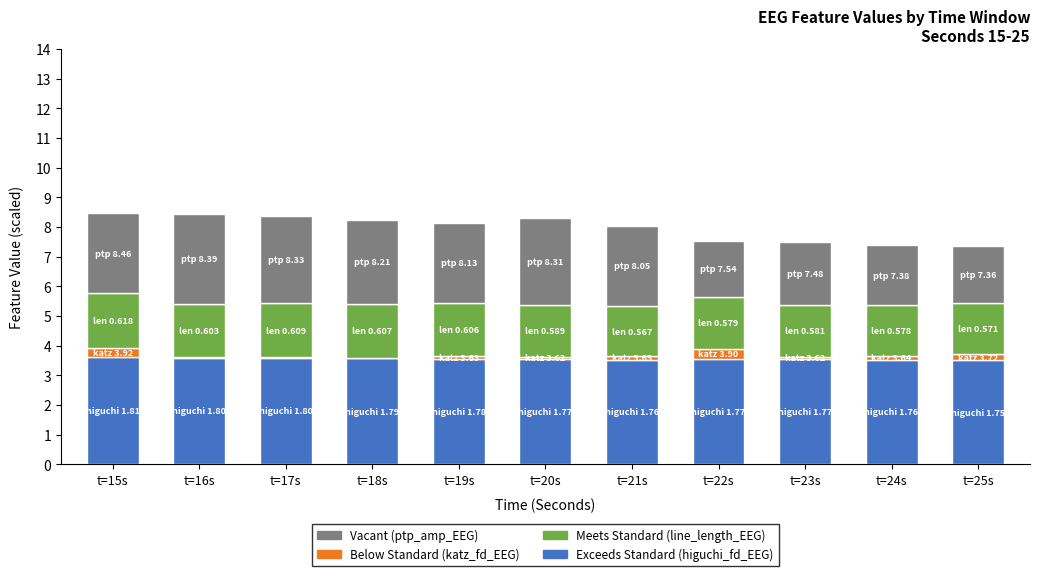

Is it true that katz_fd_EEG (Below Standard) equals 0.2 at t=24s?

False